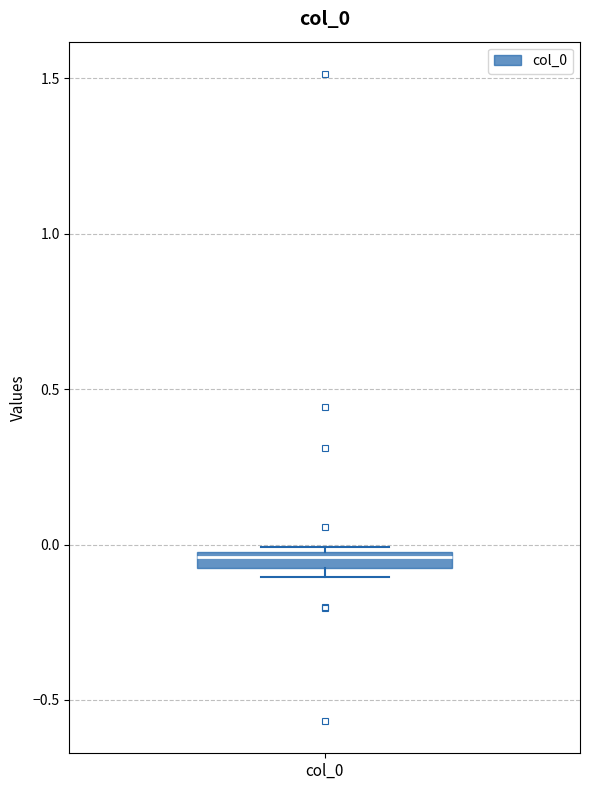

Where is the lower edge of the box for col_0 on the y-axis? The values are not printed on the chart, so give them approximately, as read against the axis.

-0.10